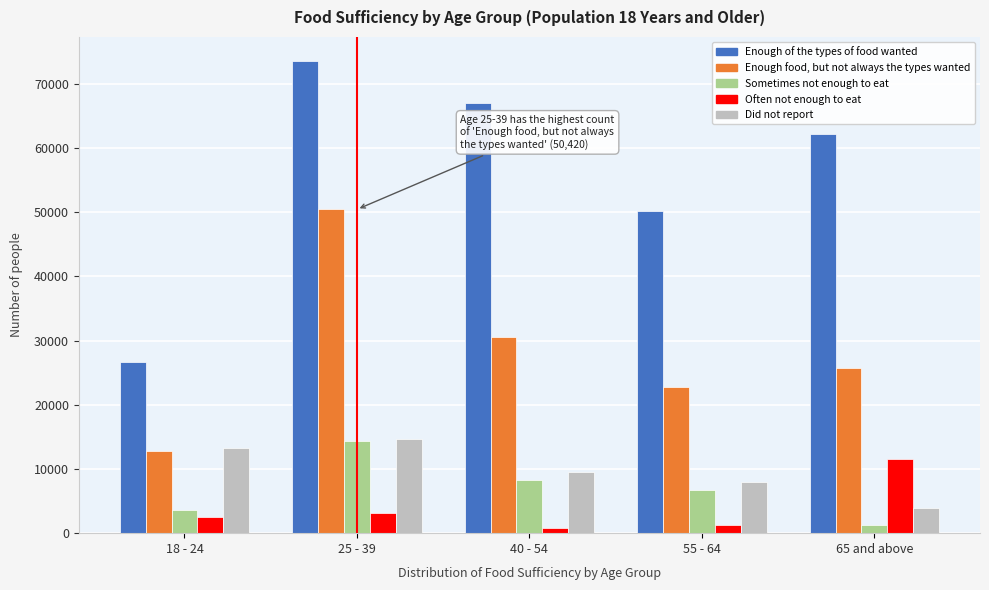

Reading right to left, list all the values displayed in this chart.

Enough of the types of food wanted: 65 and above=62114	55 - 64=50183	40 - 54=67051	25 - 39=73598	18 - 24=26713
Enough food, but not always the types wanted: 65 and above=25746	55 - 64=22811	40 - 54=30598	25 - 39=50420	18 - 24=12864
Sometimes not enough to eat: 65 and above=1346	55 - 64=6681	40 - 54=8232	25 - 39=14307	18 - 24=3589
Often not enough to eat: 65 and above=11615	55 - 64=1222	40 - 54=733	25 - 39=3081	18 - 24=2571
Did not report: 65 and above=3972	55 - 64=7917	40 - 54=9568	25 - 39=14691	18 - 24=13304